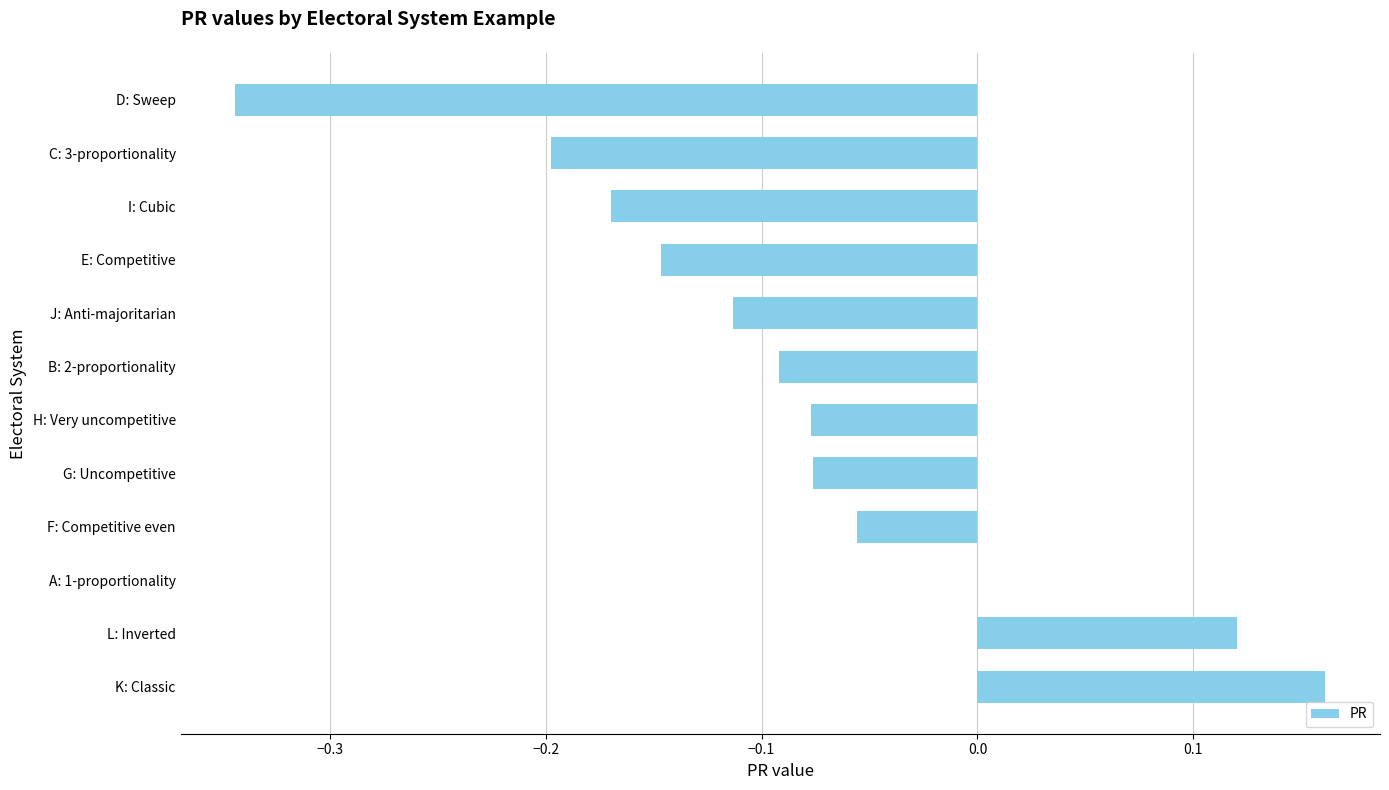

Which has a higher value, J: Anti-majoritarian or D: Sweep?

J: Anti-majoritarian